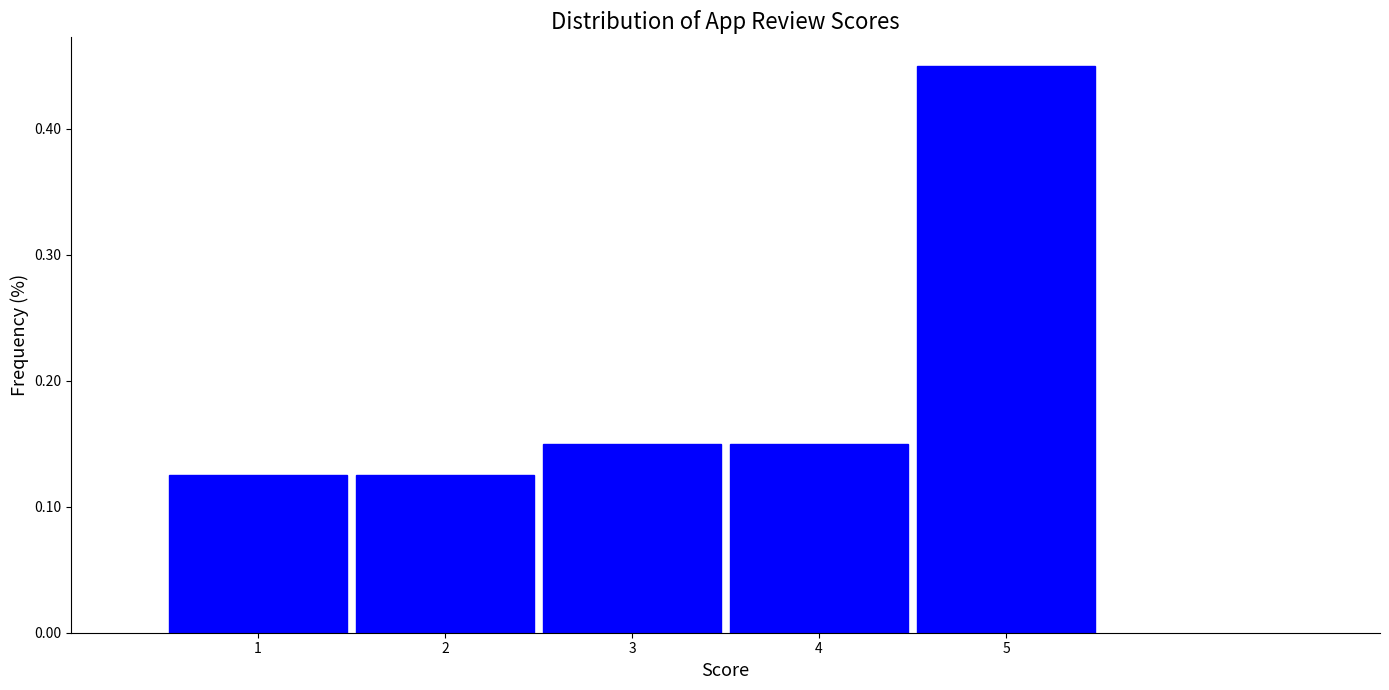

Reading left to right, list every bar in this chart as the range it spans on the x-axis followed by its height. The values are not printed on the chart, so give them approximately, as read against the axis.

0.5 to 1.5: 0.13
1.5 to 2.5: 0.13
2.5 to 3.5: 0.15
3.5 to 4.5: 0.15
4.5 to 5.5: 0.45